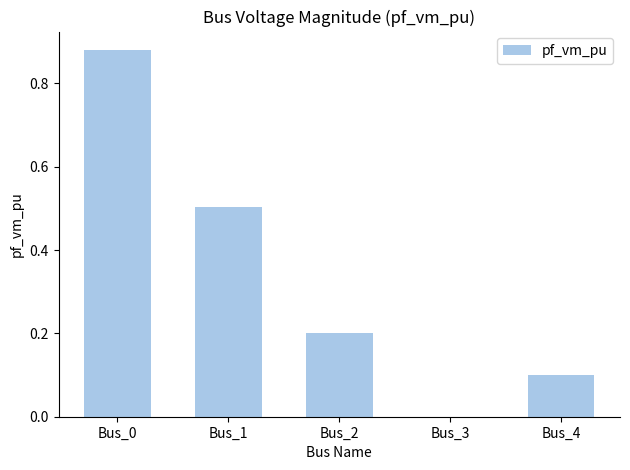

Are the bars horizontal?

No